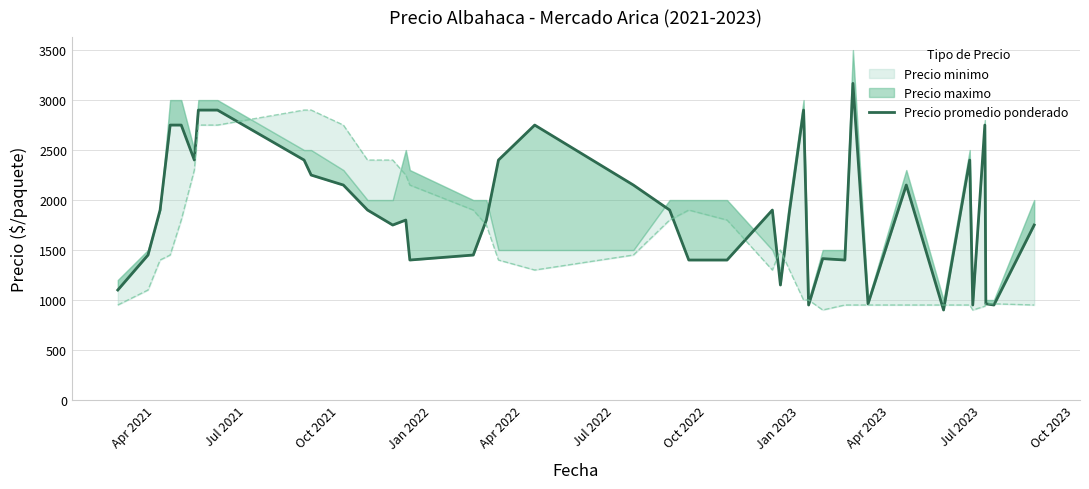

How many values are below 1900?

20